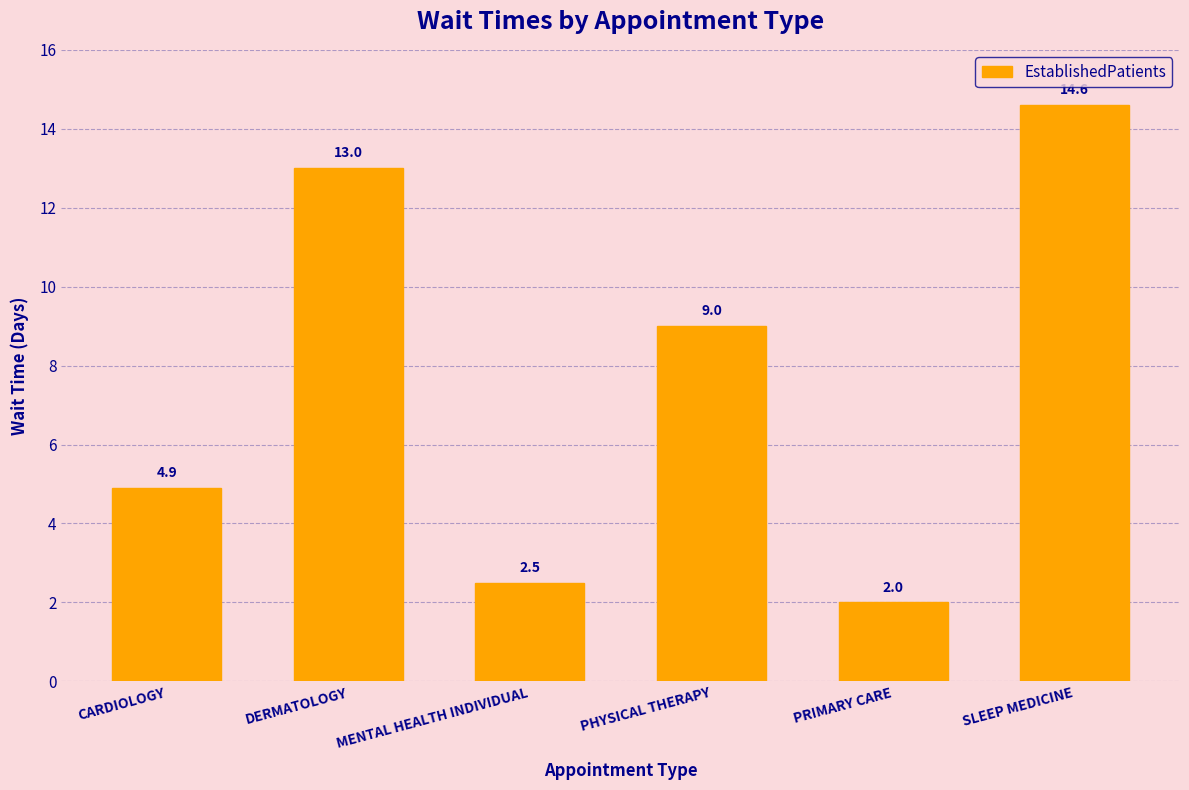

Rank the categories by value from highest to lowest.

SLEEP MEDICINE, DERMATOLOGY, PHYSICAL THERAPY, CARDIOLOGY, MENTAL HEALTH INDIVIDUAL, PRIMARY CARE